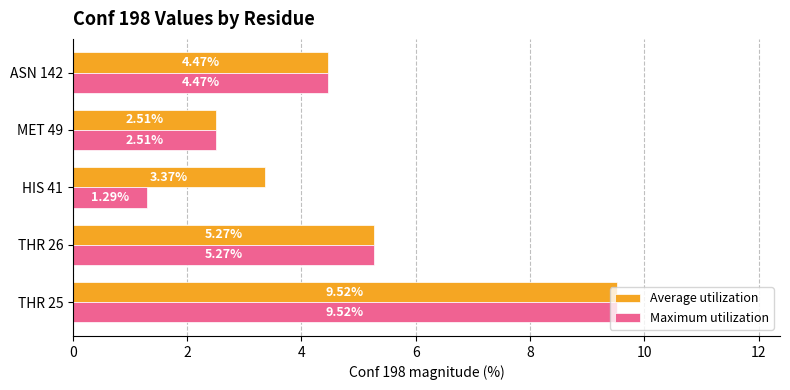

Count the number of categories in the chart.

5